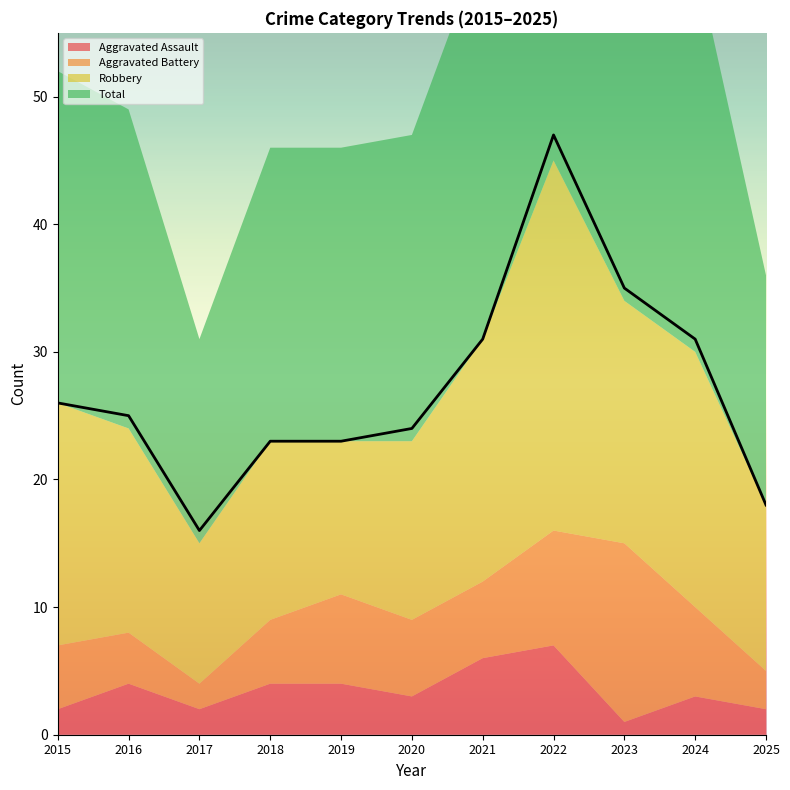

How many interior local peaks does the Aggravated Battery series have?

2